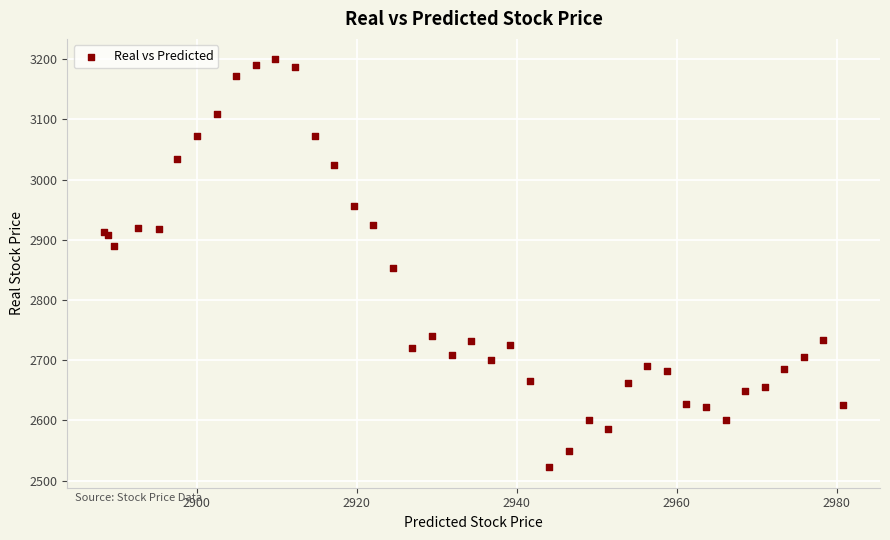

What Y value in the scatter plot is closest to 2861?

2853